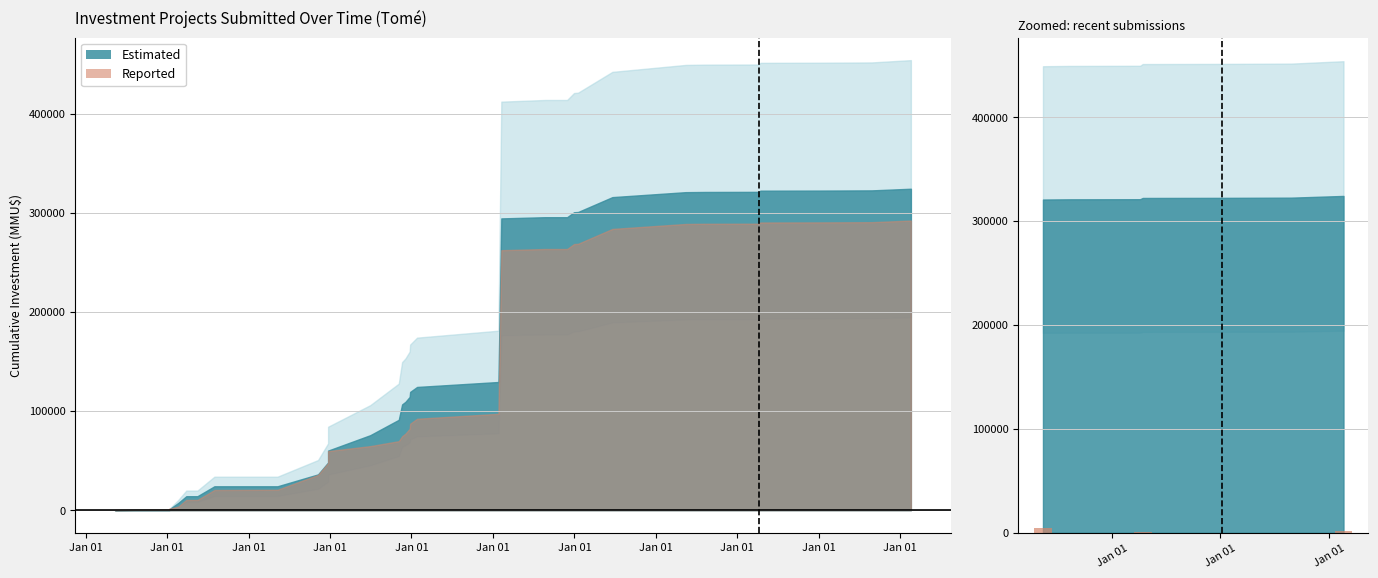

True or false: the data shows 100 at Jan 01.

True